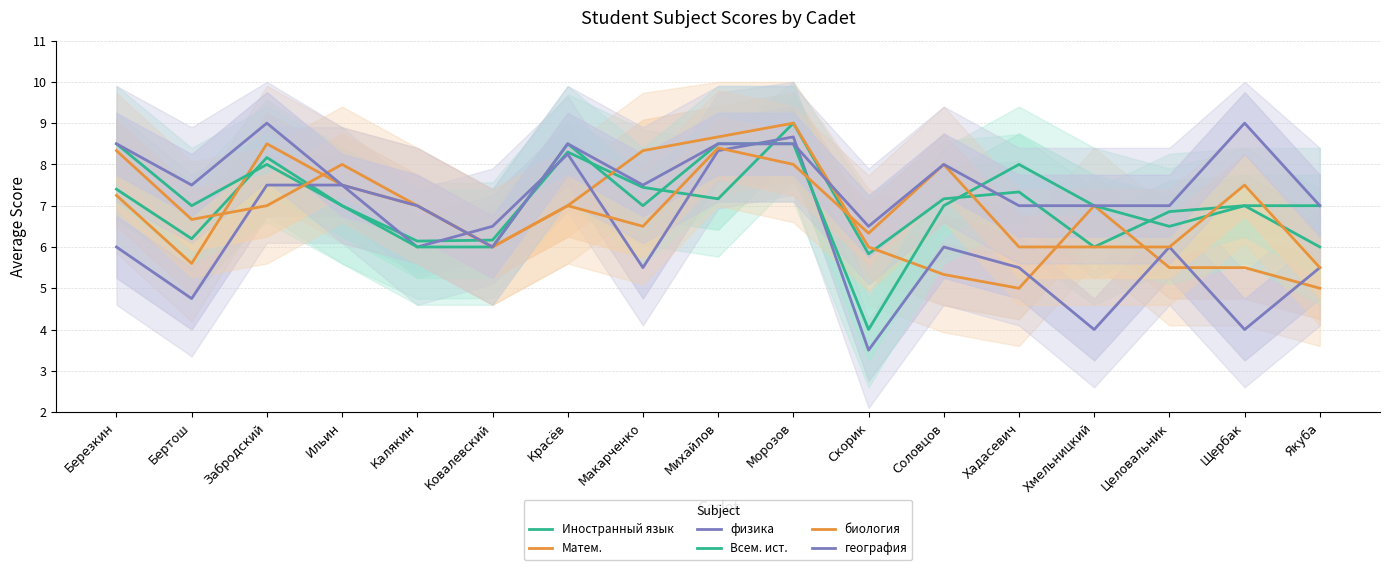

What is the maximum value shown in the chart?

9.0